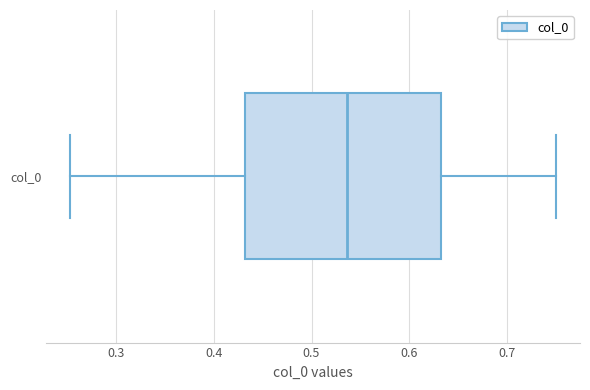

Where is the left edge of the box for col_0 on the x-axis? The values are not printed on the chart, so give them approximately, as read against the axis.

0.43